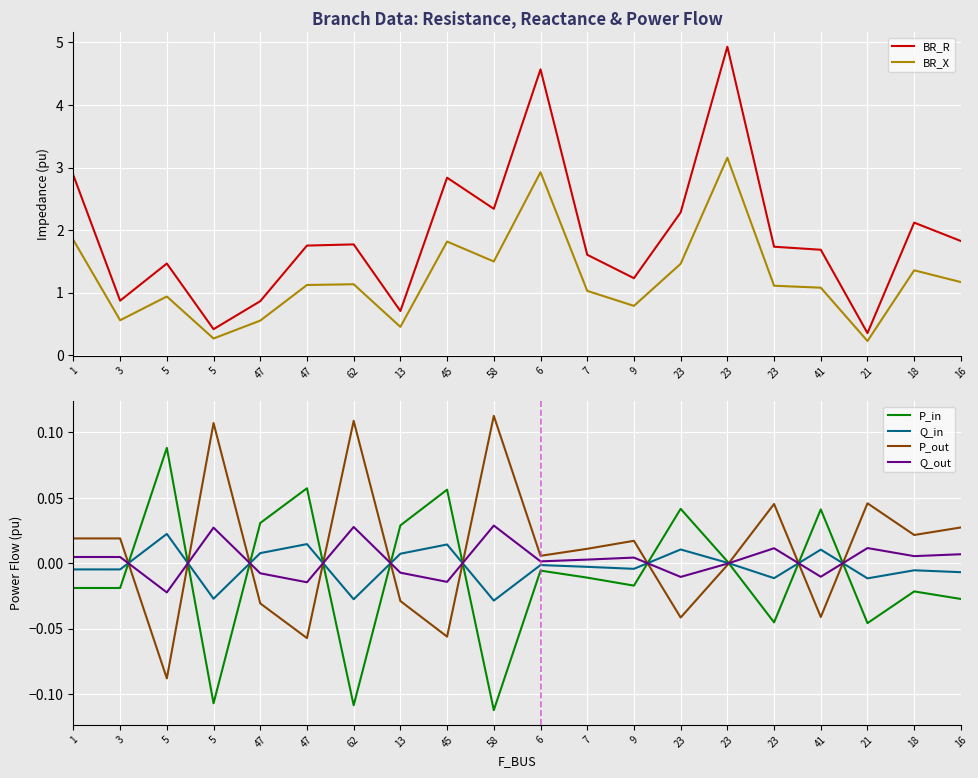

Rank the categories by Q_out value from lowest to highest.

5, 47, 45, 23, 41, 47, 13, 23, 6, 7, 9, 1, 3, 18, 16, 23, 21, 5, 62, 58